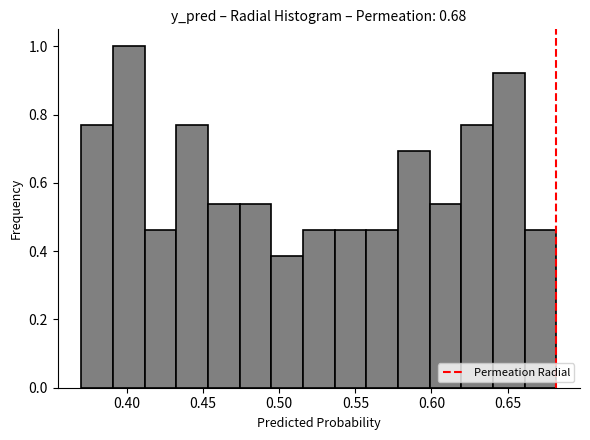

Reading left to right, transcribe this chart: for each bar, give the range it covers on the x-axis and its height. Neither the bar edges nor the heights are printed on the chart, so give them approximately, as read against the axes.

0.370 to 0.390: 0.76
0.390 to 0.410: 1.00
0.410 to 0.430: 0.46
0.430 to 0.455: 0.76
0.455 to 0.475: 0.54
0.475 to 0.495: 0.54
0.495 to 0.515: 0.38
0.515 to 0.535: 0.46
0.535 to 0.555: 0.46
0.555 to 0.580: 0.46
0.580 to 0.600: 0.70
0.600 to 0.620: 0.54
0.620 to 0.640: 0.76
0.640 to 0.660: 0.92
0.660 to 0.680: 0.46